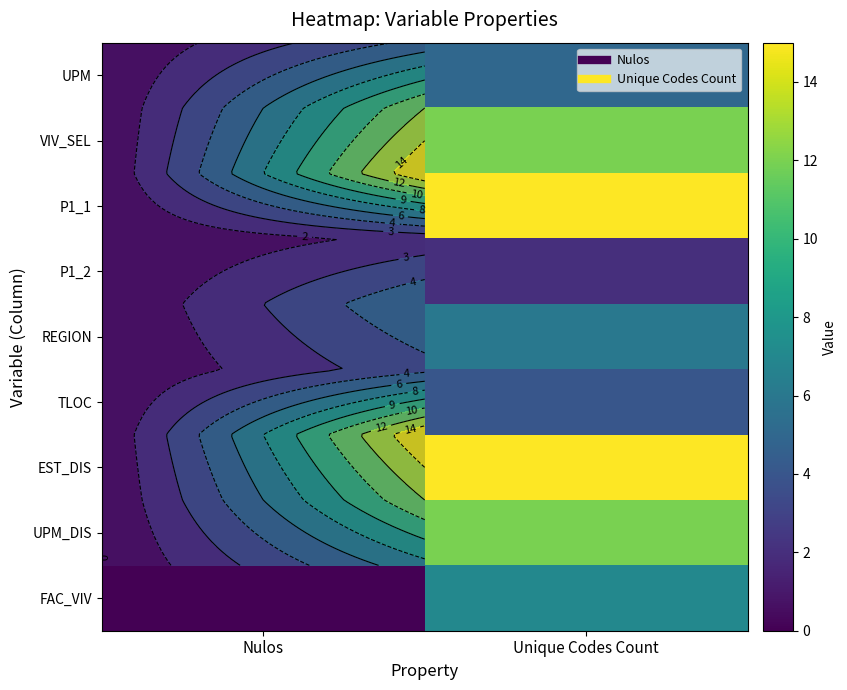

How many FAC_VIV values are between 0 and 7?

2